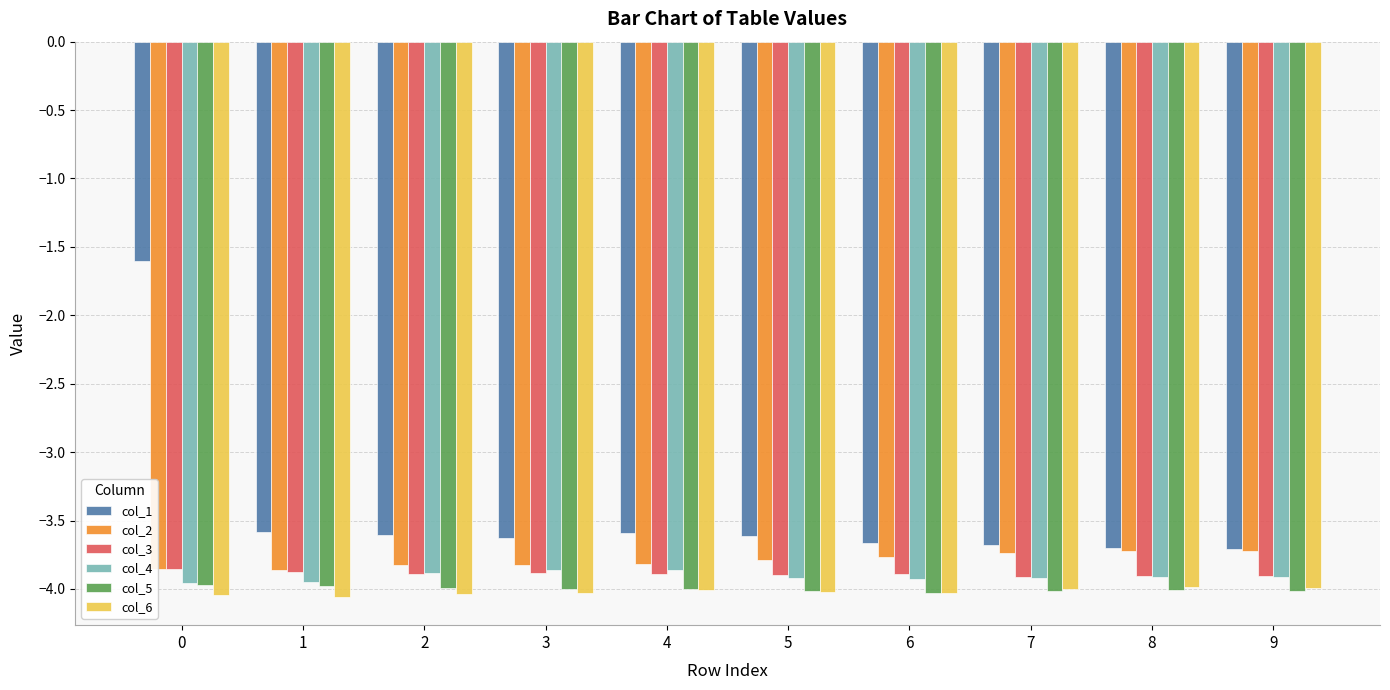

What is the difference between the maximum and second lowest values in the col_6 series?

0.1